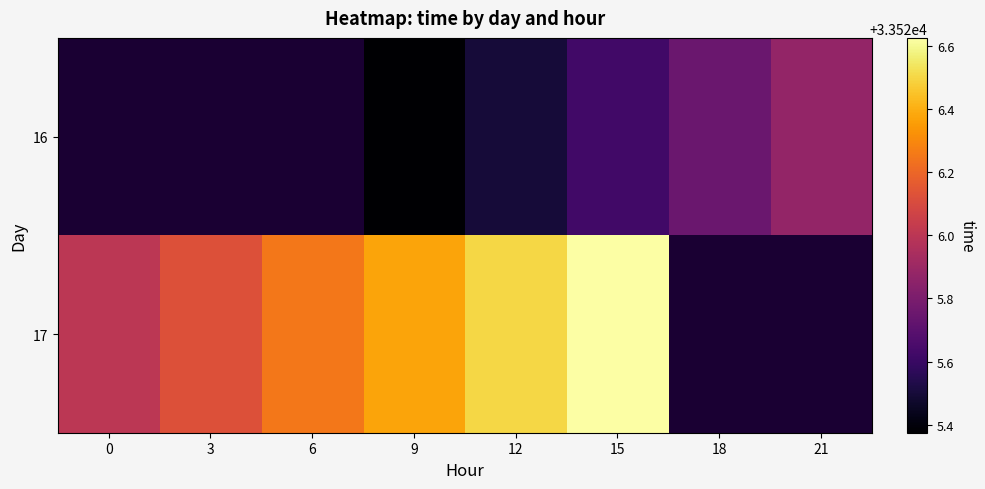

At which category is the sum across all series the highest?

15